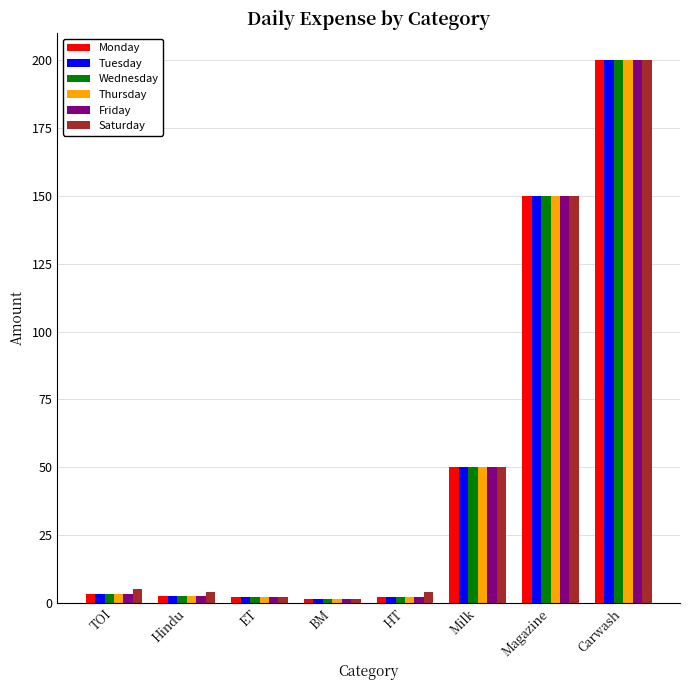

What is the spread (max minus min) of values at TOI?

2.0